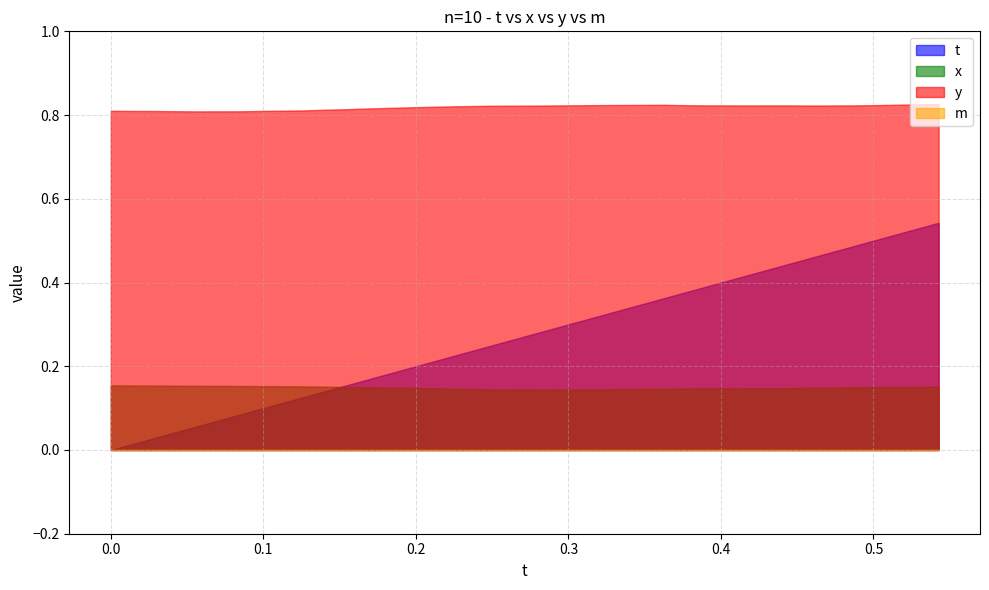

In y, how many points are higher than both neighbors (excluding endpoints)?

2